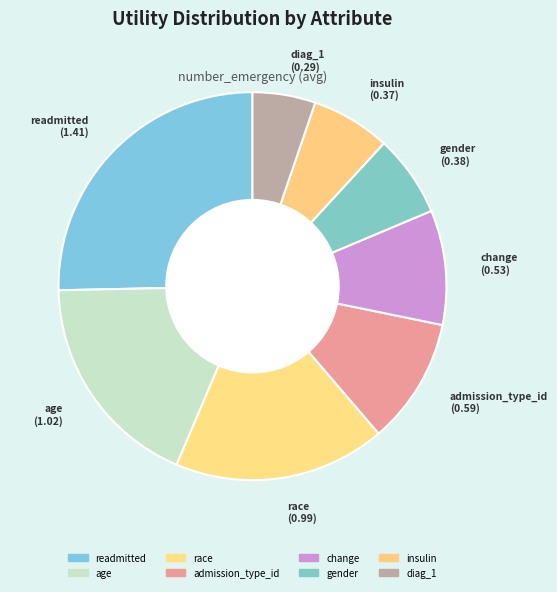

Which has a higher value, age or race?

age